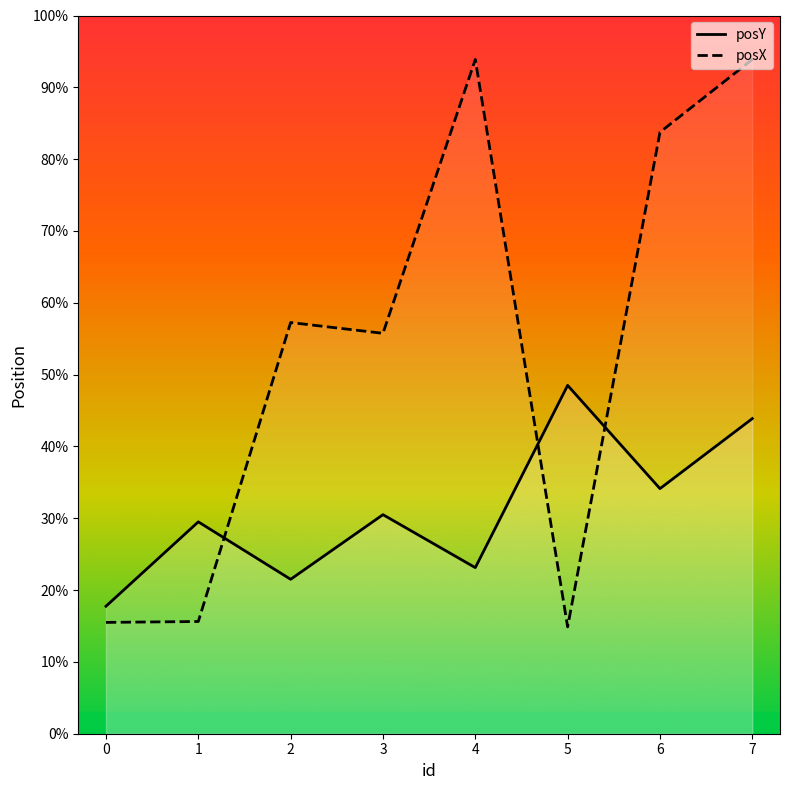

Which category has the highest value in the posY series?

5